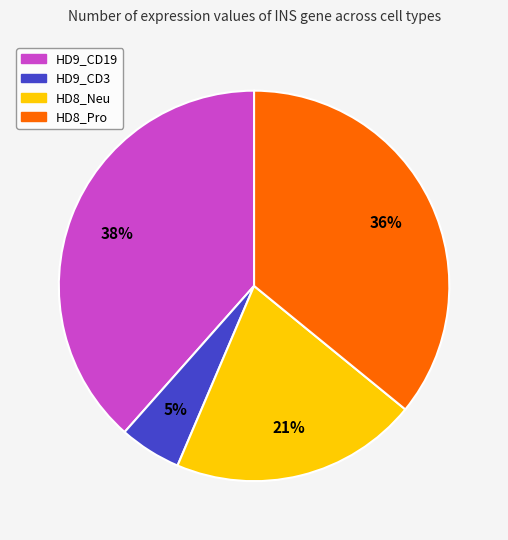

Combined, do HD9_CD19 and HD8_Pro account for over 50%?

Yes